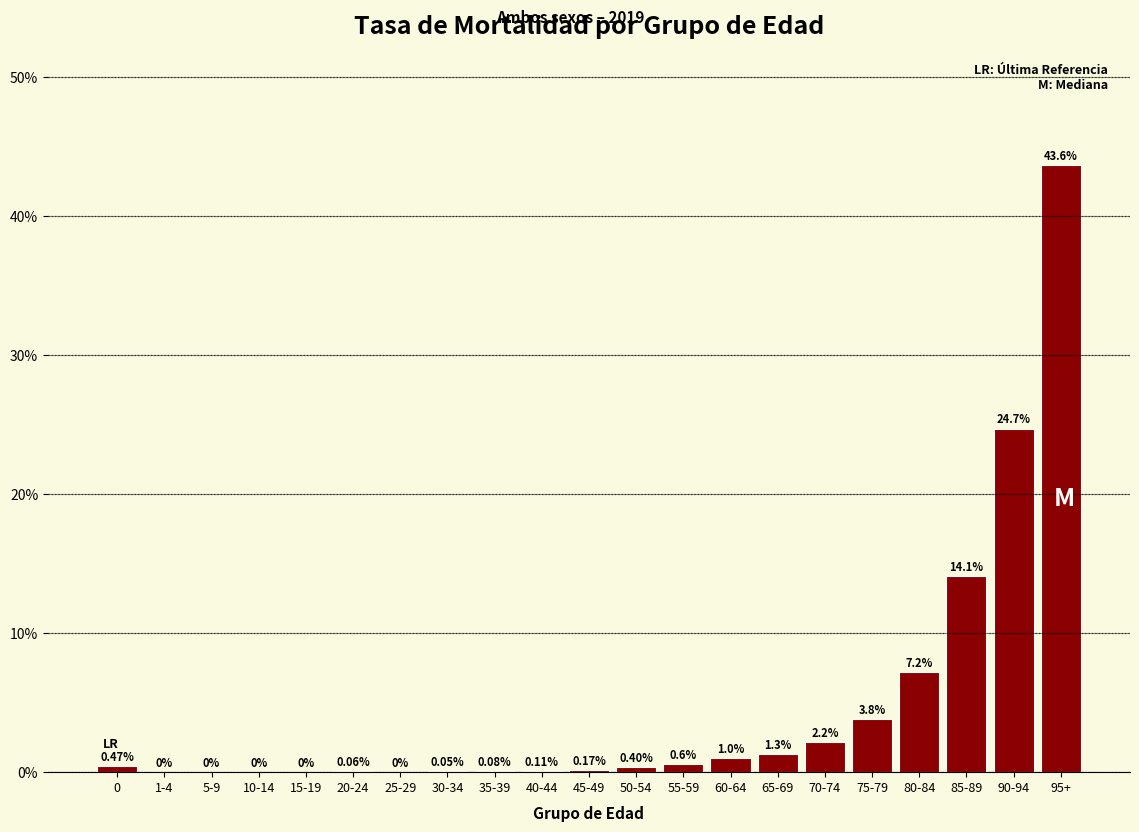

What is the change in value from 50-54 to 85-89?

+13.7